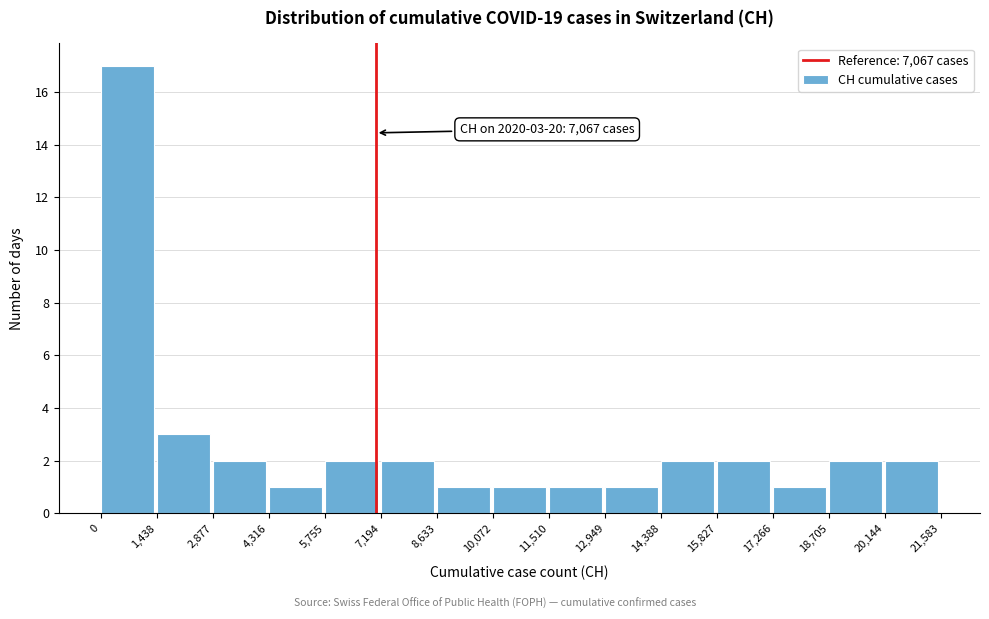

Which range on the x-axis has the tallest bar?

0 to 1,438